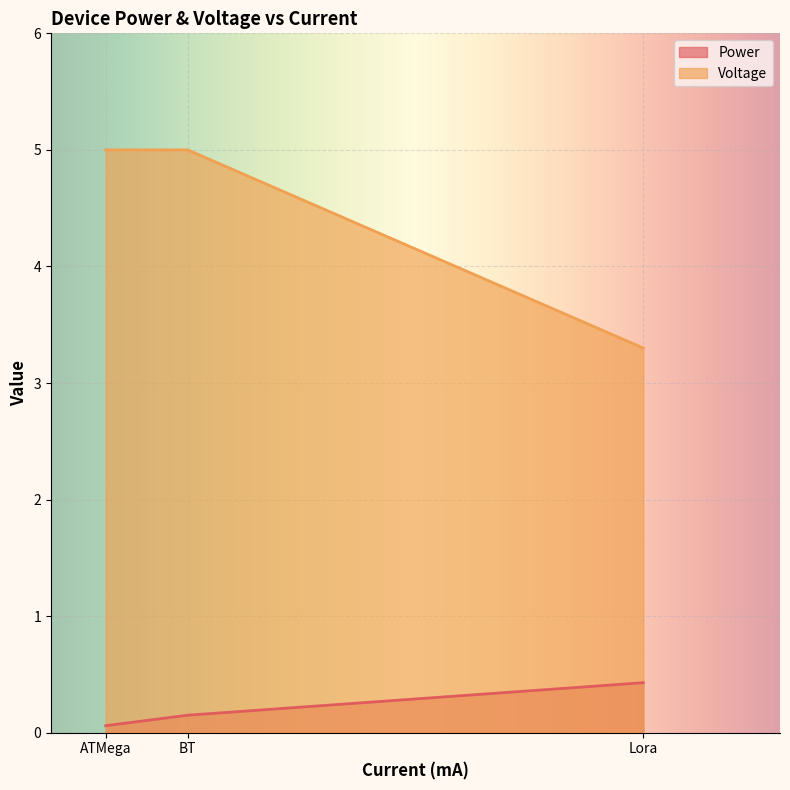

What position from the left is BT?

2